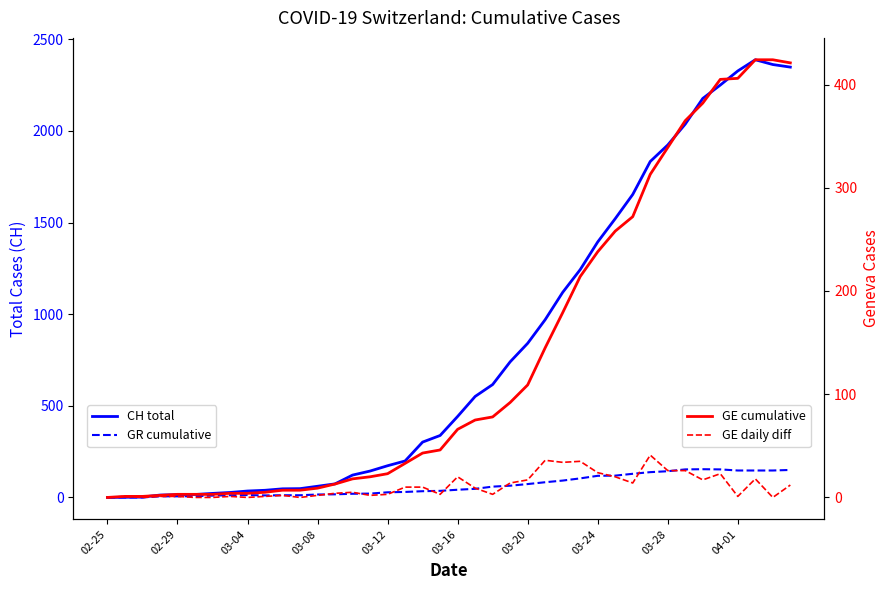

True or false: CH total has more than 1 interior local peaks.

False